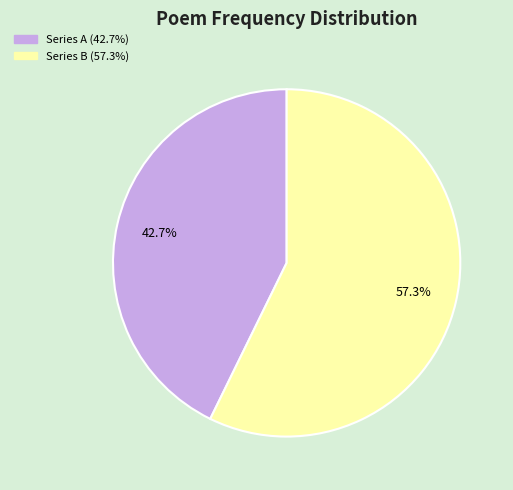

Is there any slice that represents more than half of the pie?

Yes